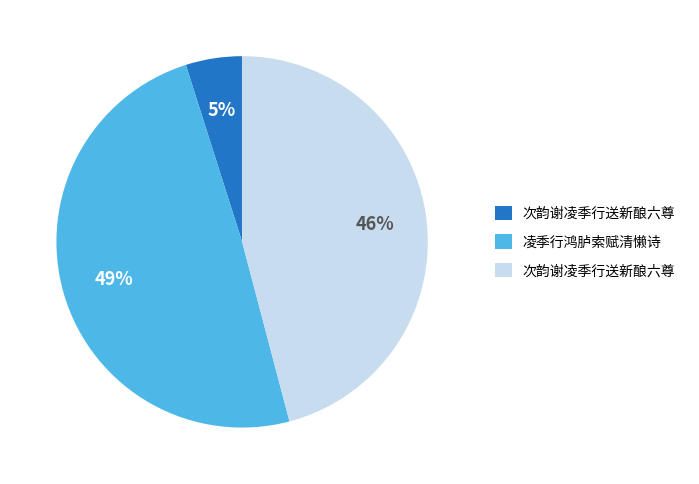

Does any single category account for the majority?

No